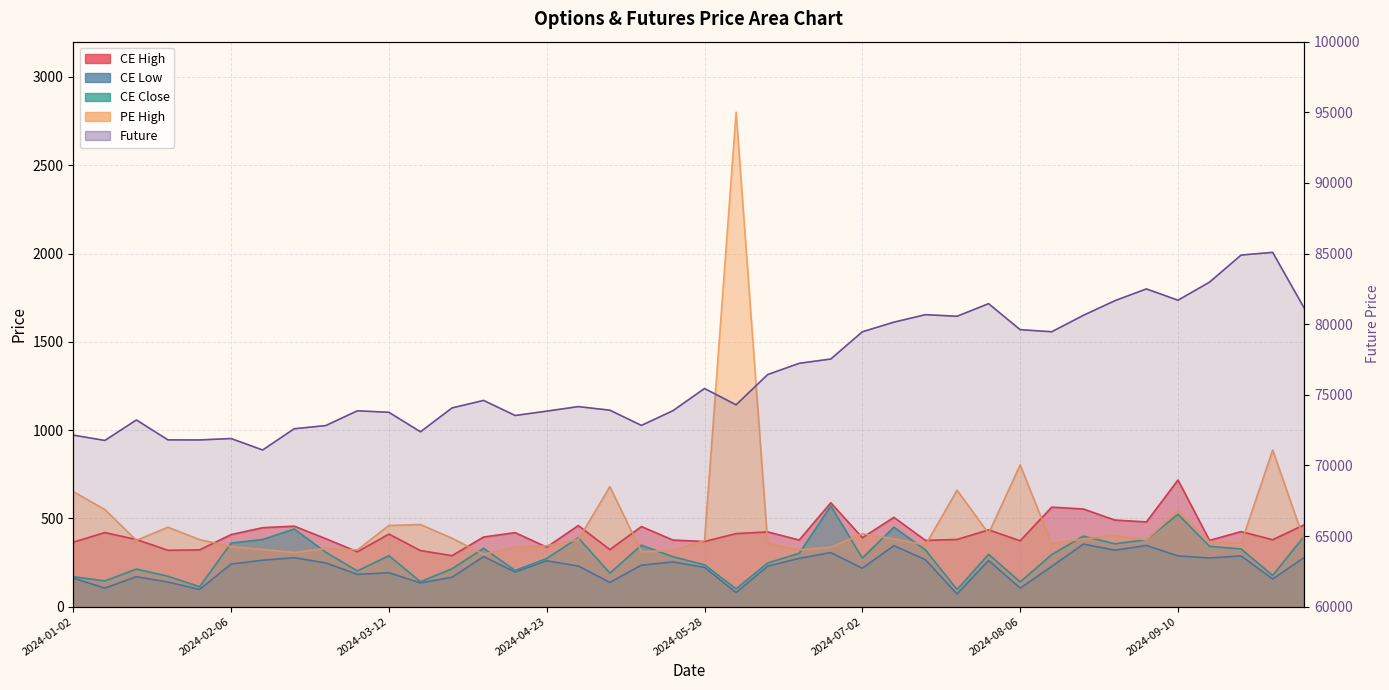

What position from the right is 2024-07-30?

11